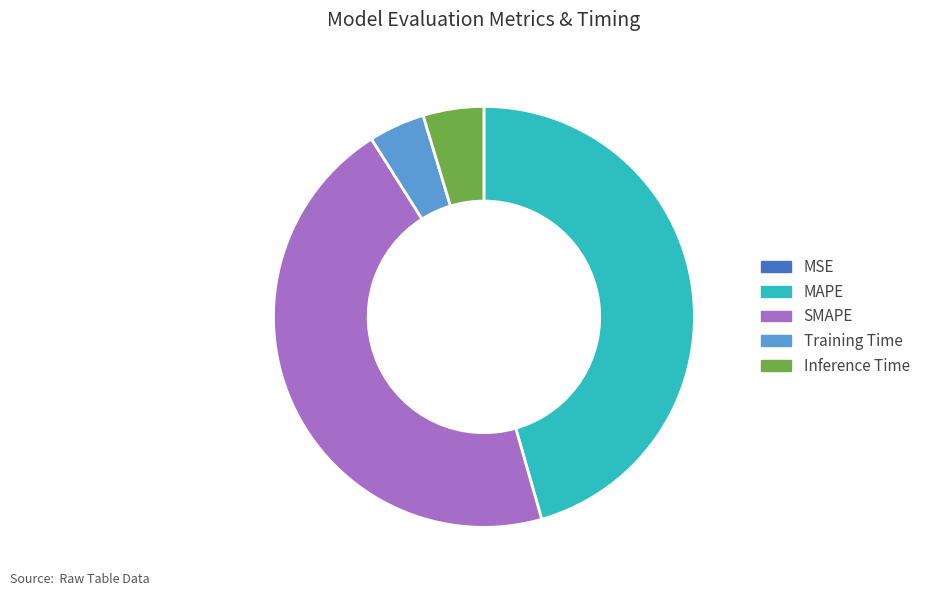

Does any single category account for the majority?

No